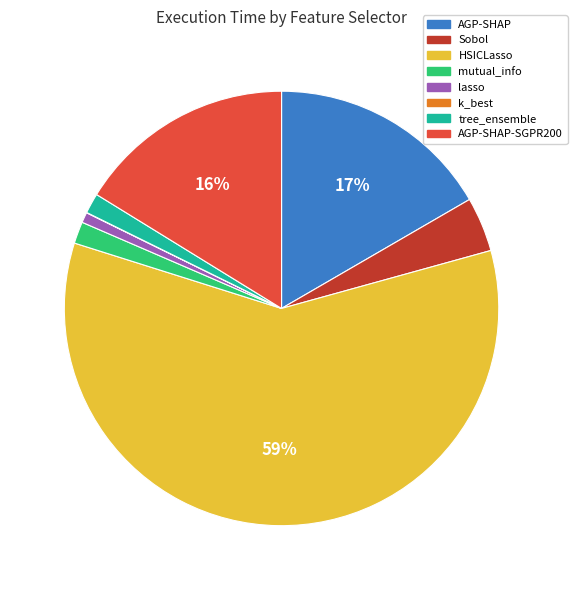

Does any single category account for the majority?

Yes